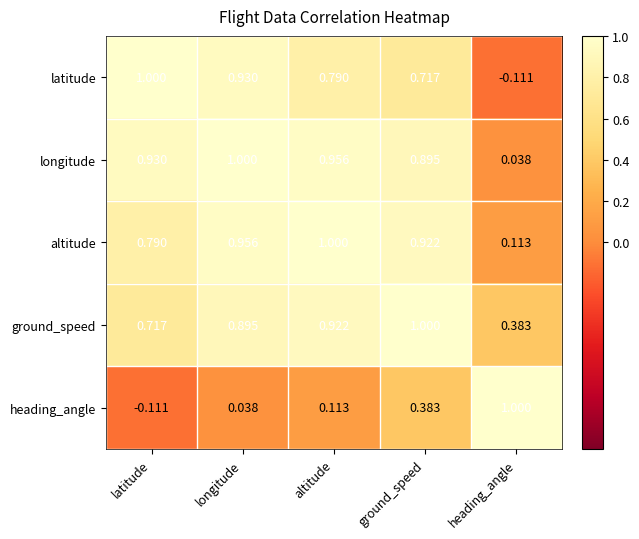

Between altitude and heading_angle, which series saw the biggest shift?

longitude